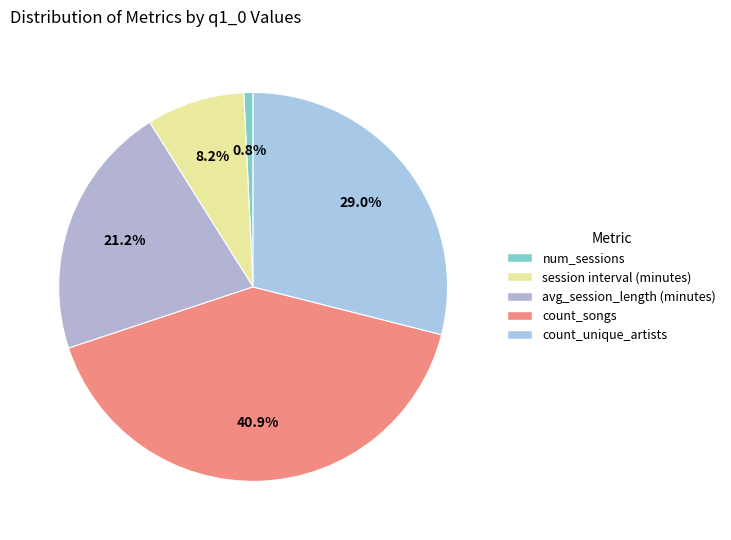

Which has a higher value, num_sessions or count_unique_artists?

count_unique_artists